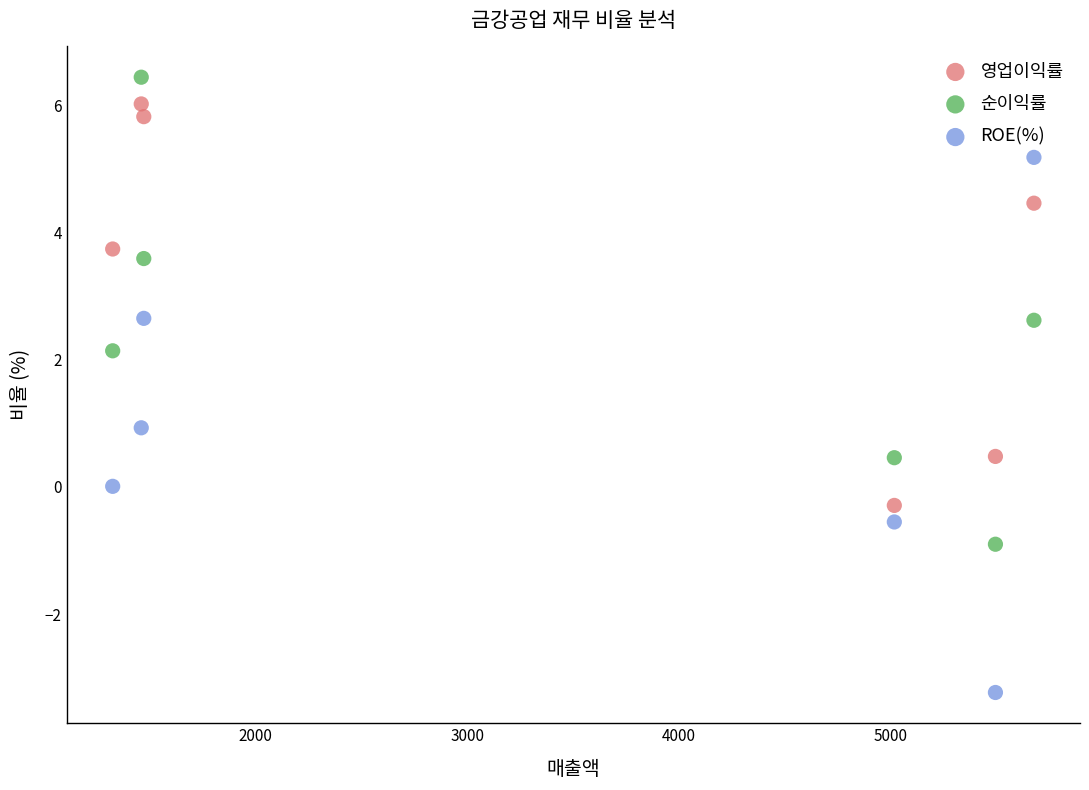

Which series has the largest Y range (max minus min)?

ROE(%)